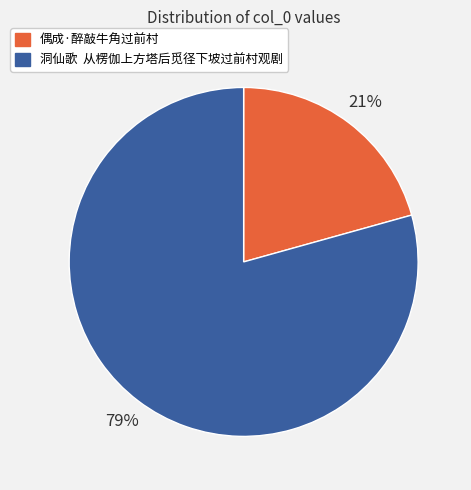

How many slices are in this pie chart?

2